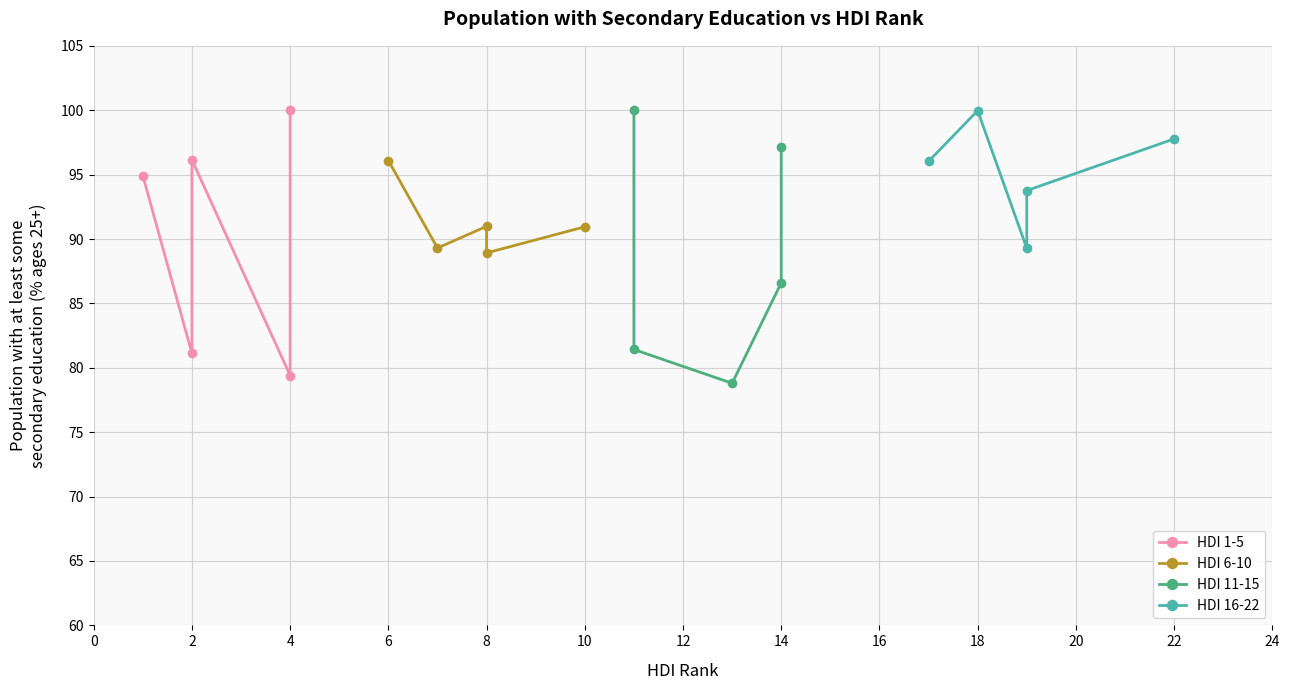

What is the average value of the HDI 1-5 series?

90.3